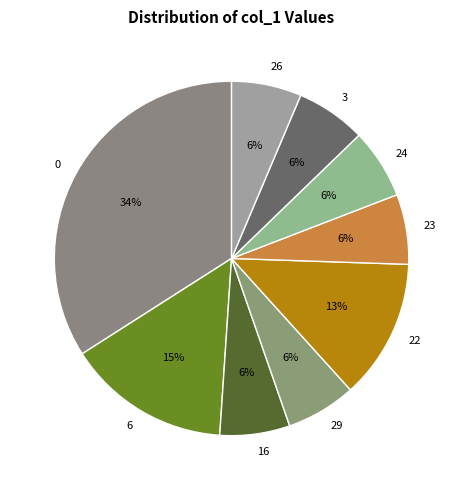

Does 16 account for over 50% of the chart?

No